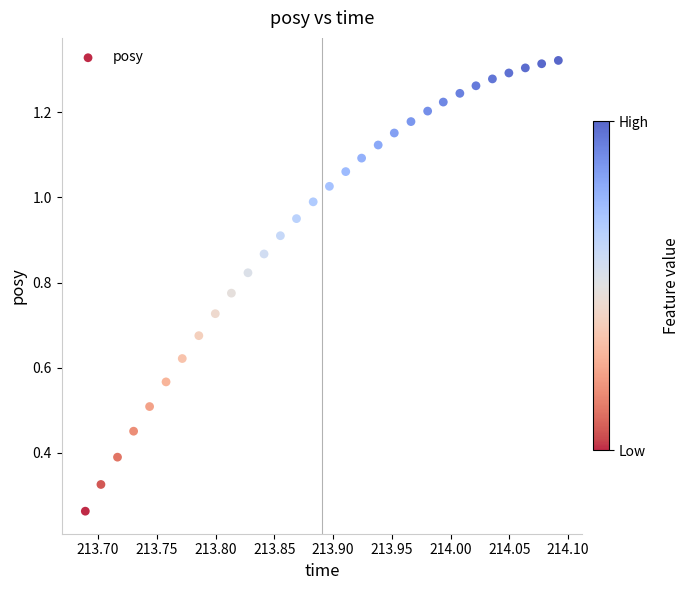

What is the range of X values (max minus min)?

0.4